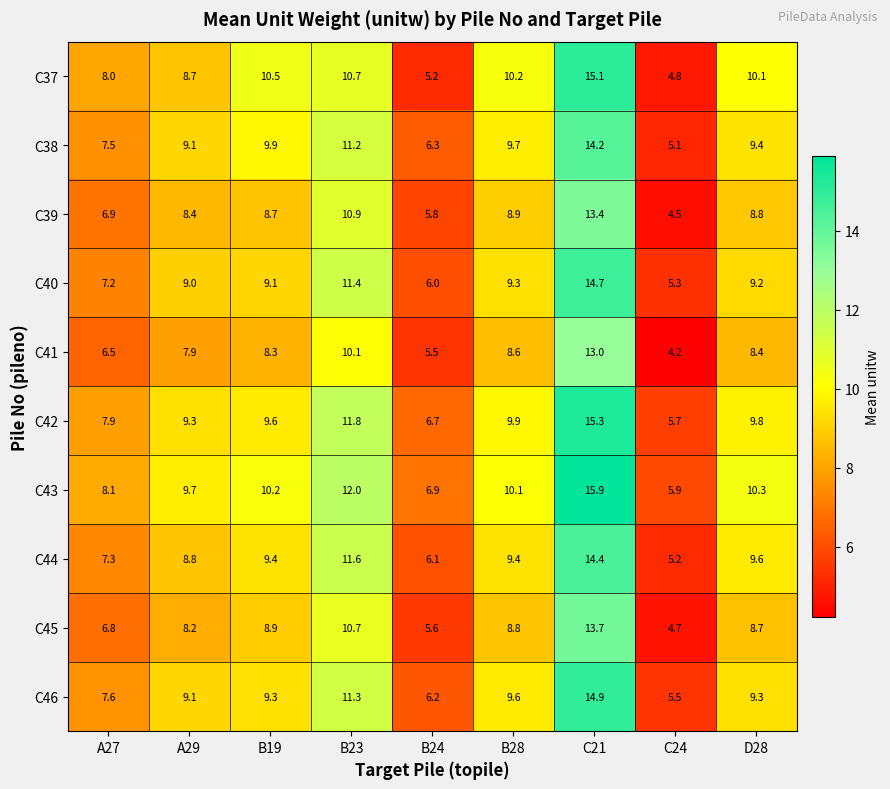

At C21, list the series in order from smallest to largest.

C41, C39, C45, C38, C44, C40, C46, C37, C42, C43